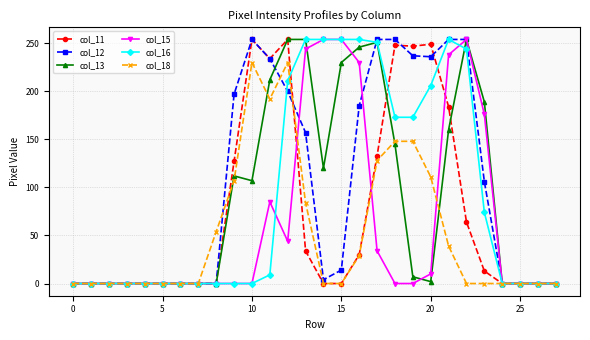

True or false: col_15 has more than 0 points higher than both neighbors.

True